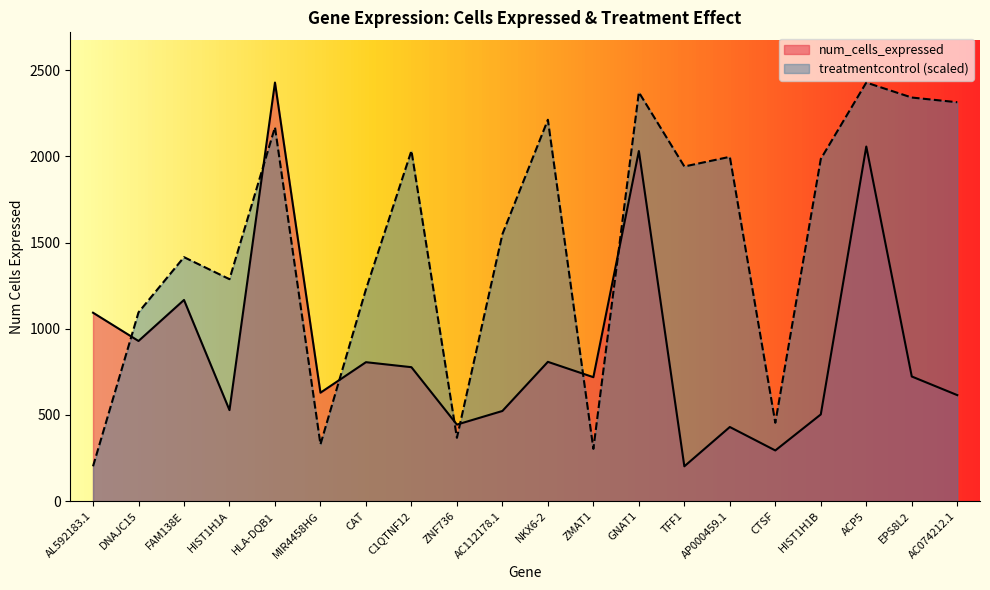

Is it true that treatmentcontrol equals 358.4 at AL592183.1?

False